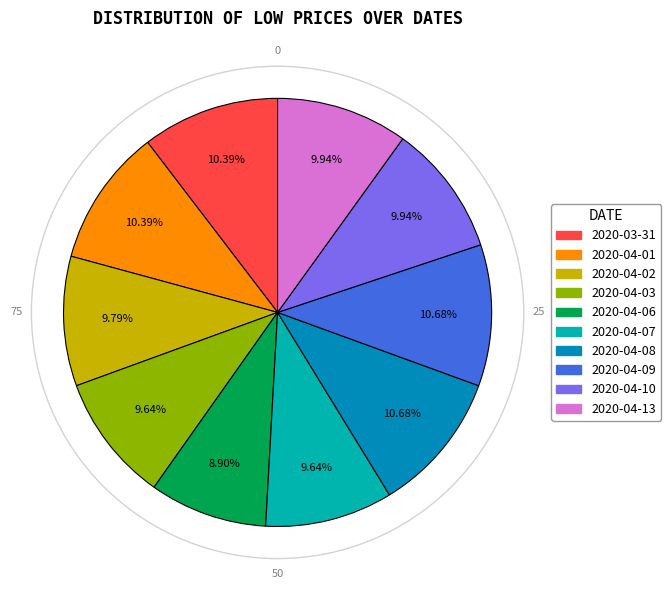

Does 2020-04-08 represent more than half of the total?

No